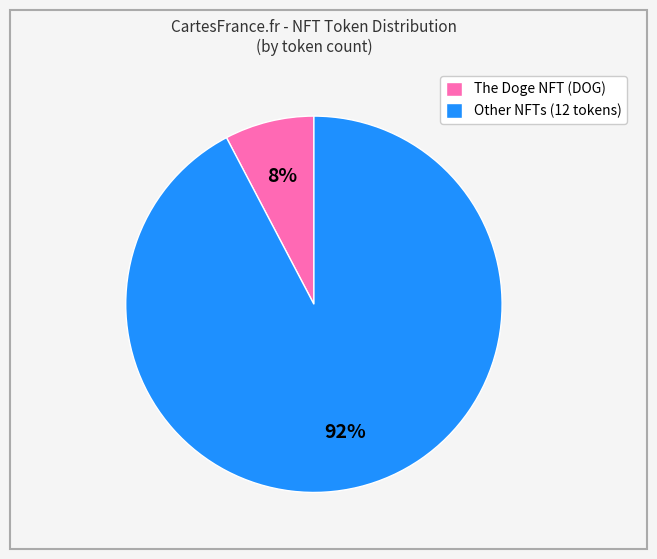

Which category has the smallest portion of the pie?

The Doge NFT (DOG)